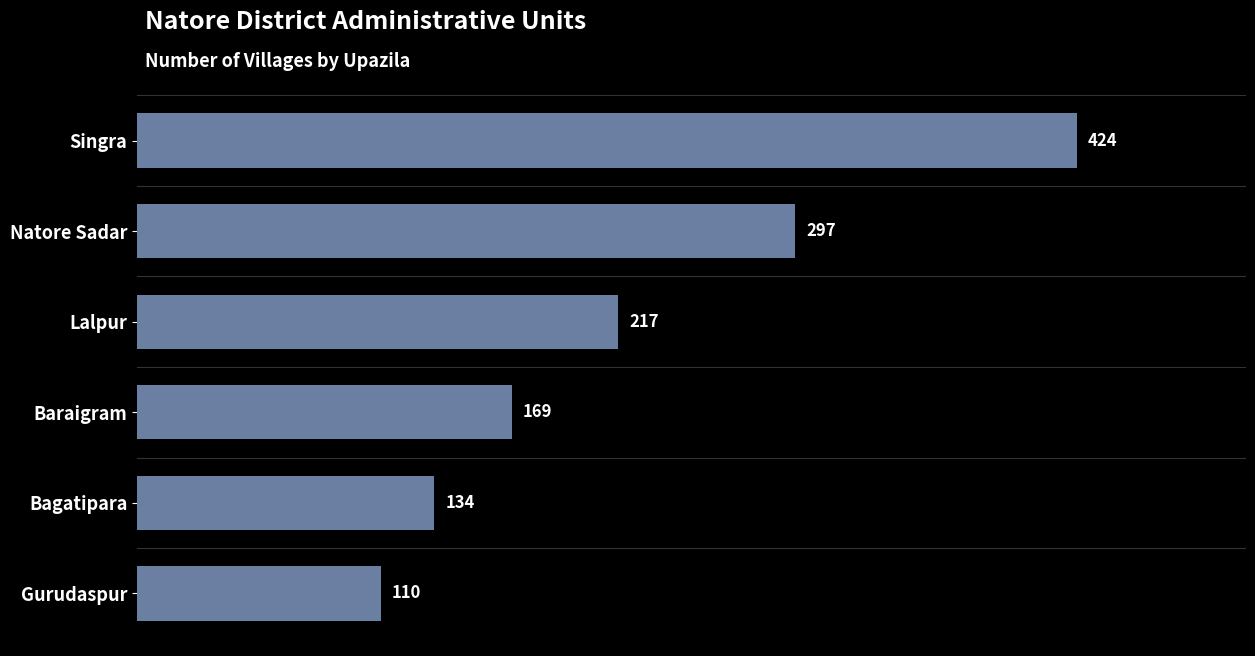

Read the value at Baraigram, to the nearest 50.

150